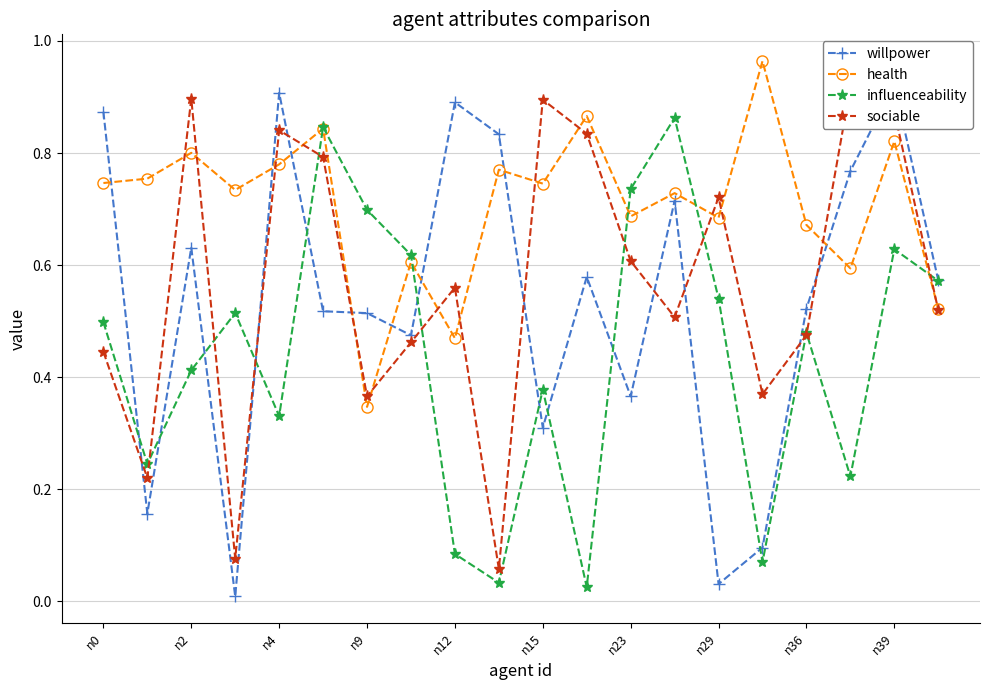

True or false: health has a value of 1.1 at n36.

False